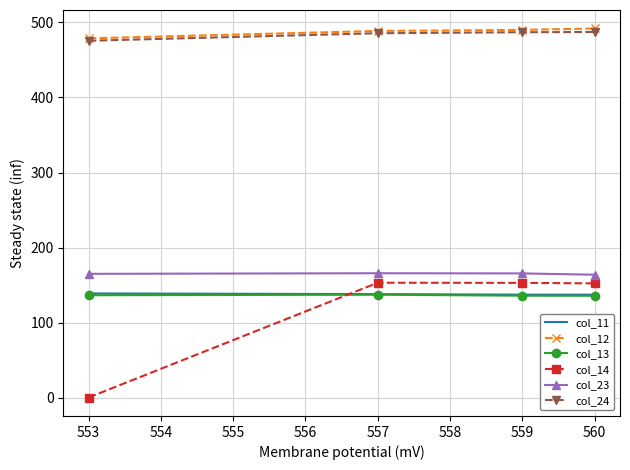

What is the difference between the maximum and minimum values in the col_12 series?

13.2